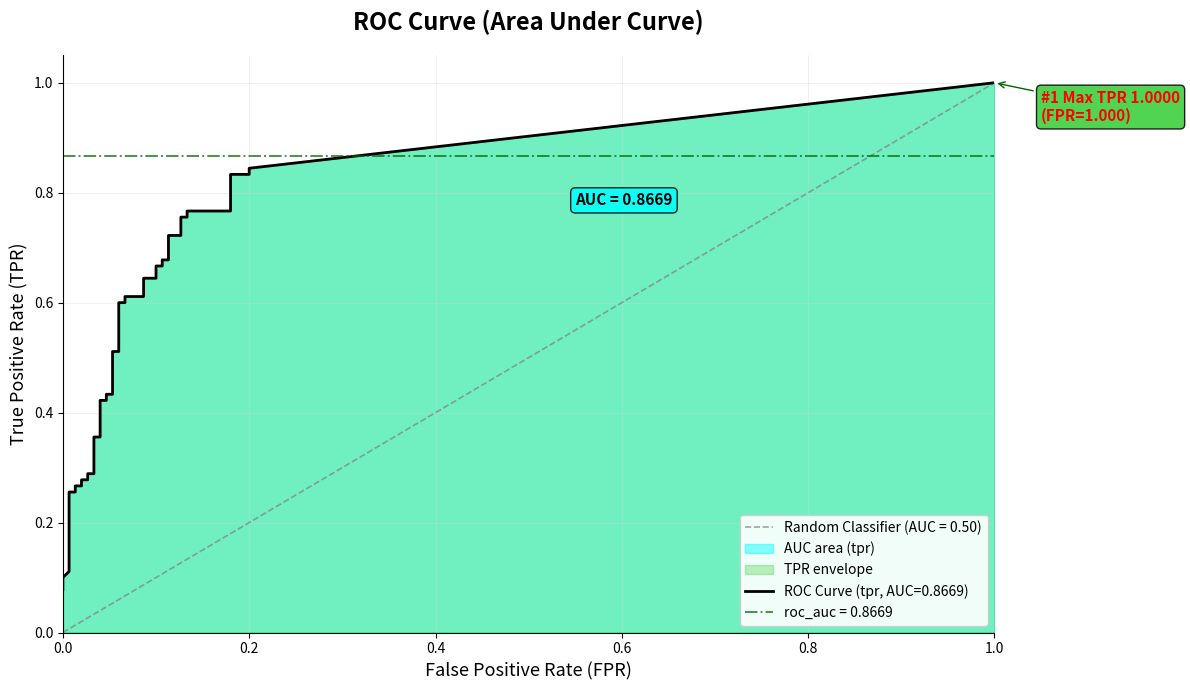

Where is tpr nearest to the value 0?

fpr